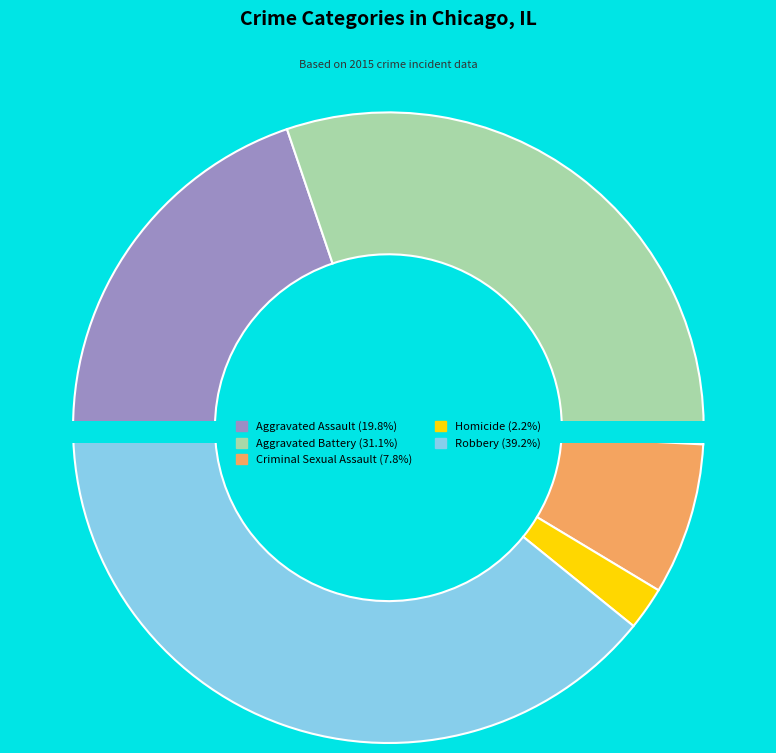

Does any single category account for the majority?

No